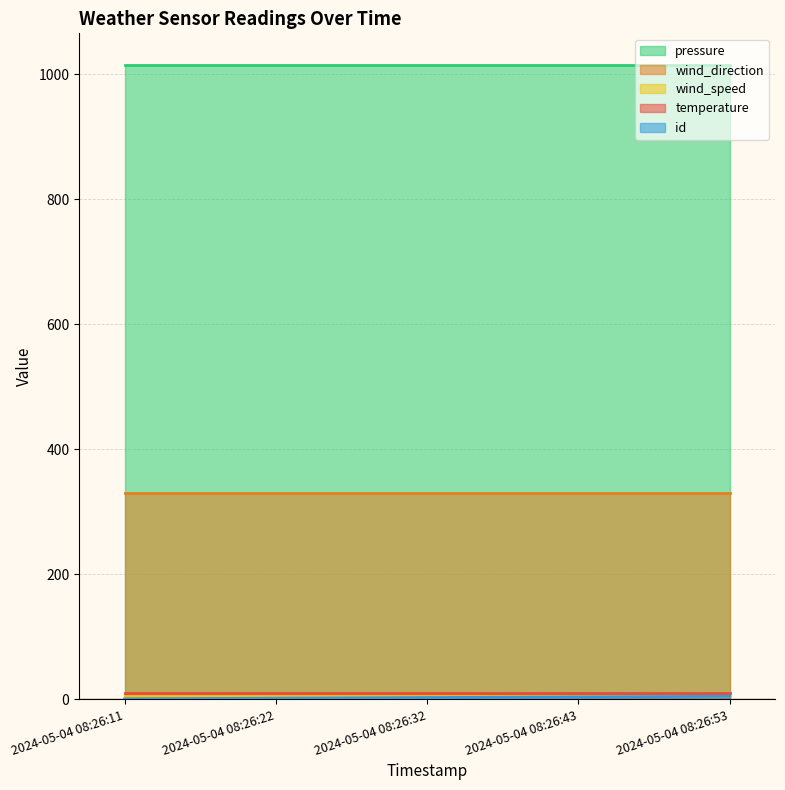

What is the maximum value for wind_direction?

330